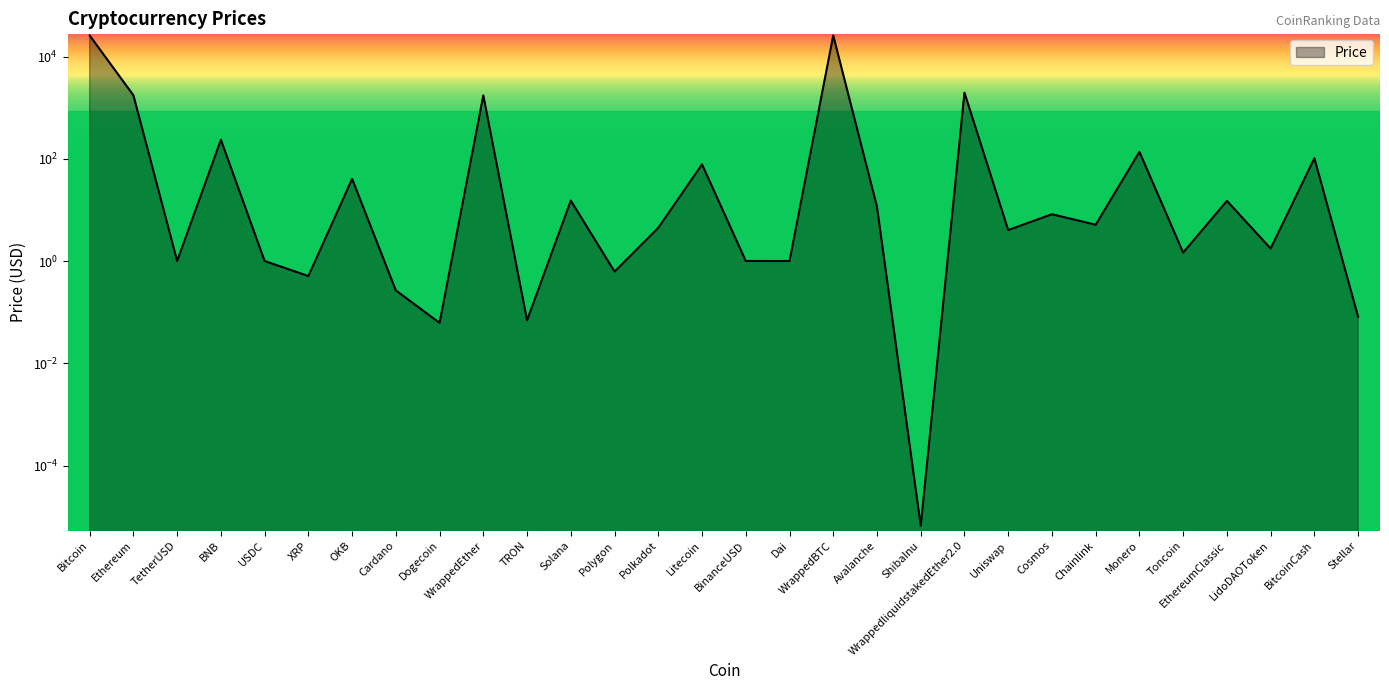

How many points are lower than both their immediate neighbors (excluding endpoints)?

11